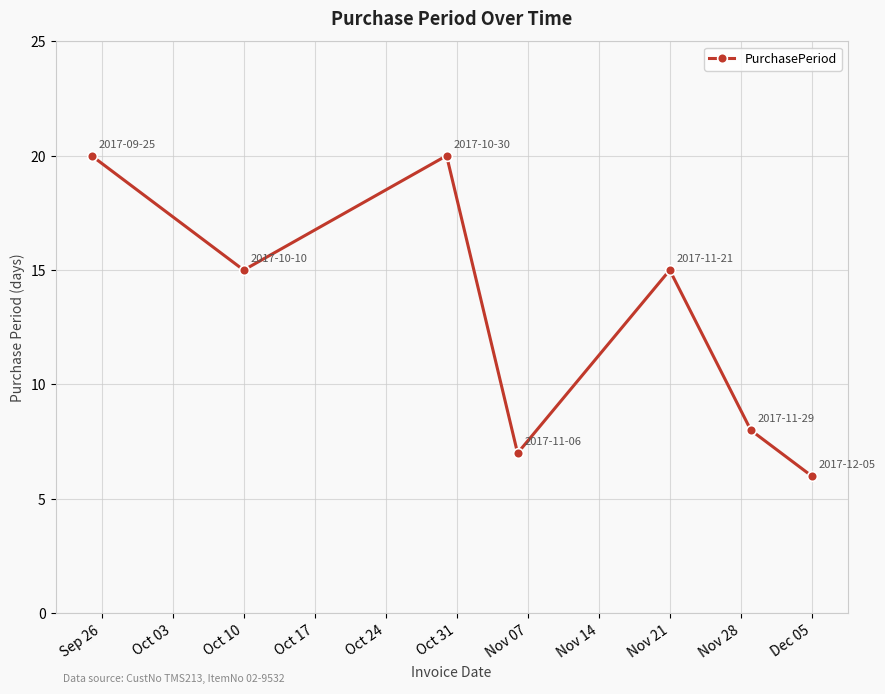

What is the greatest value displayed?

20